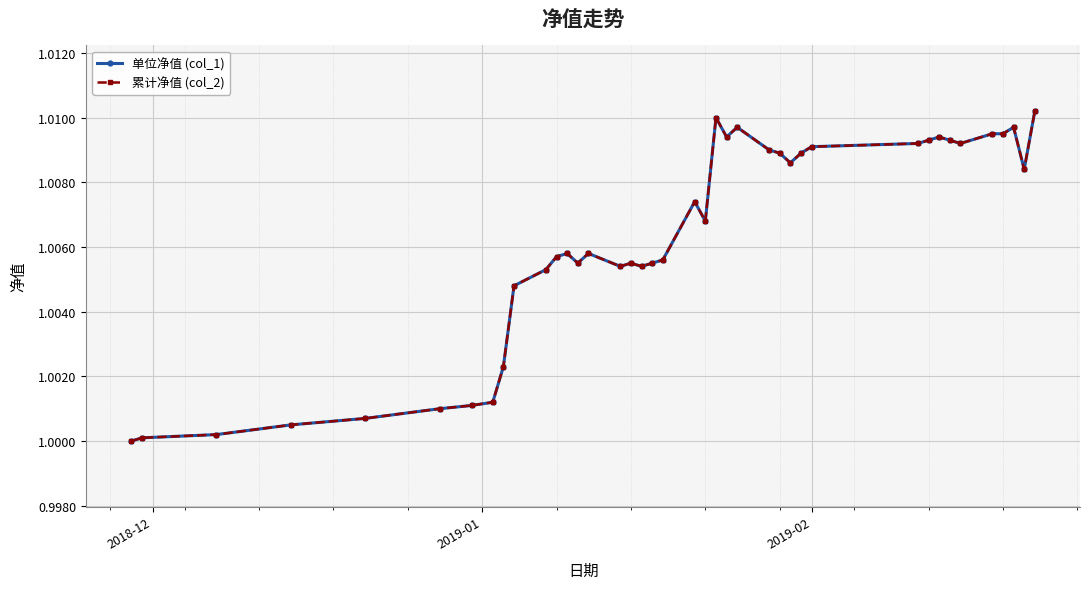

Is this an area chart (filled region under the line)?

No